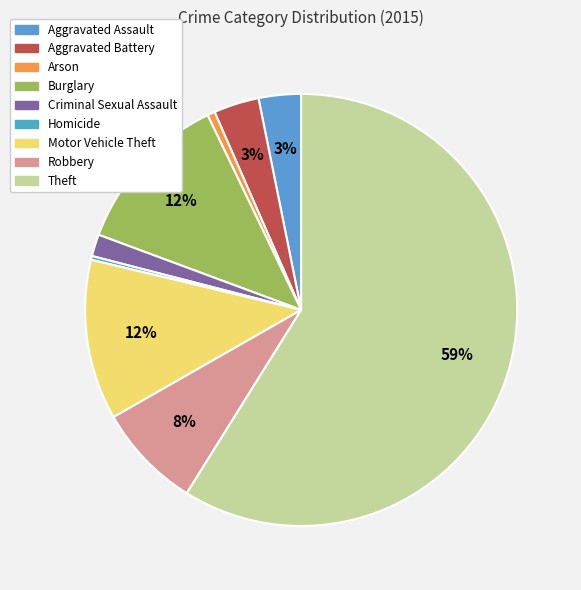

The Arson slice represents 10% of the pie. True or false?

False